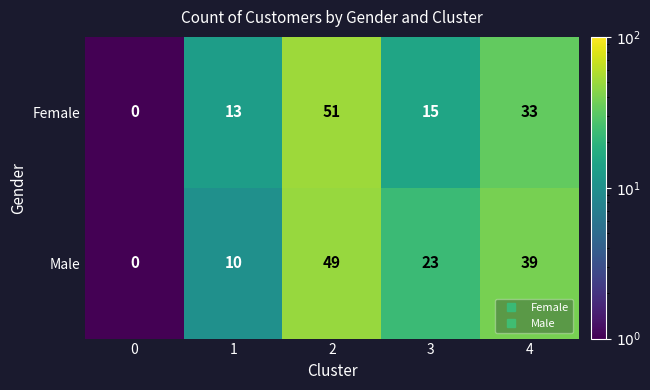

At 1, list the series in order from smallest to largest.

Male, Female